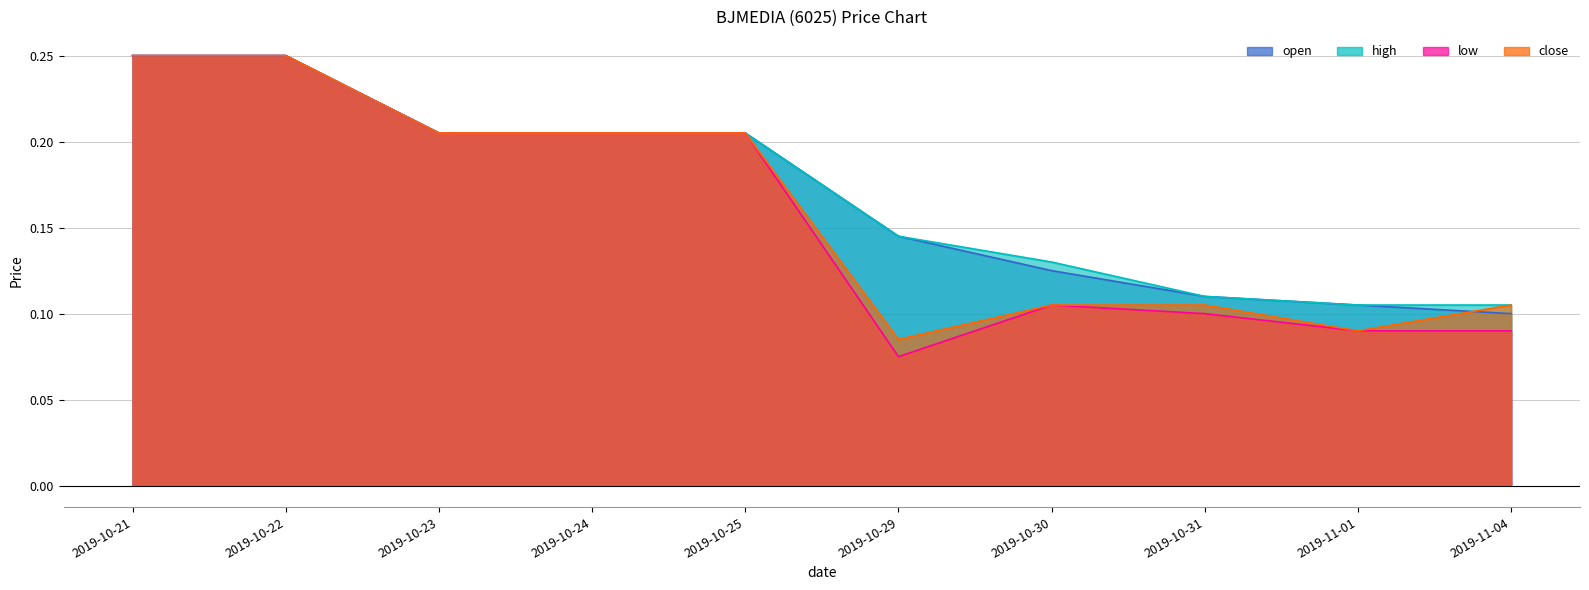

Reading right to left, extract all data points from this chart.

open: 2019-11-04=0.1	2019-11-01=0.1	2019-10-31=0.1	2019-10-30=0.1	2019-10-29=0.1	2019-10-25=0.2	2019-10-24=0.2	2019-10-23=0.2	2019-10-22=0.2	2019-10-21=0.2
high: 2019-11-04=0.1	2019-11-01=0.1	2019-10-31=0.1	2019-10-30=0.1	2019-10-29=0.1	2019-10-25=0.2	2019-10-24=0.2	2019-10-23=0.2	2019-10-22=0.2	2019-10-21=0.2
low: 2019-11-04=0.1	2019-11-01=0.1	2019-10-31=0.1	2019-10-30=0.1	2019-10-29=0.1	2019-10-25=0.2	2019-10-24=0.2	2019-10-23=0.2	2019-10-22=0.2	2019-10-21=0.2
close: 2019-11-04=0.1	2019-11-01=0.1	2019-10-31=0.1	2019-10-30=0.1	2019-10-29=0.1	2019-10-25=0.2	2019-10-24=0.2	2019-10-23=0.2	2019-10-22=0.2	2019-10-21=0.2